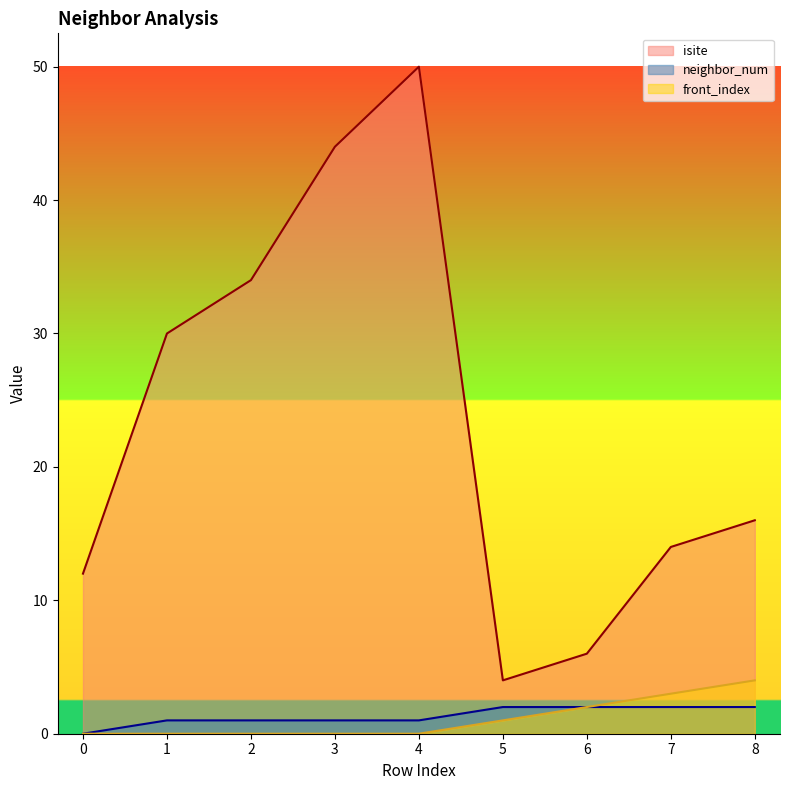

What is the difference between the highest and lowest values at 8?

14